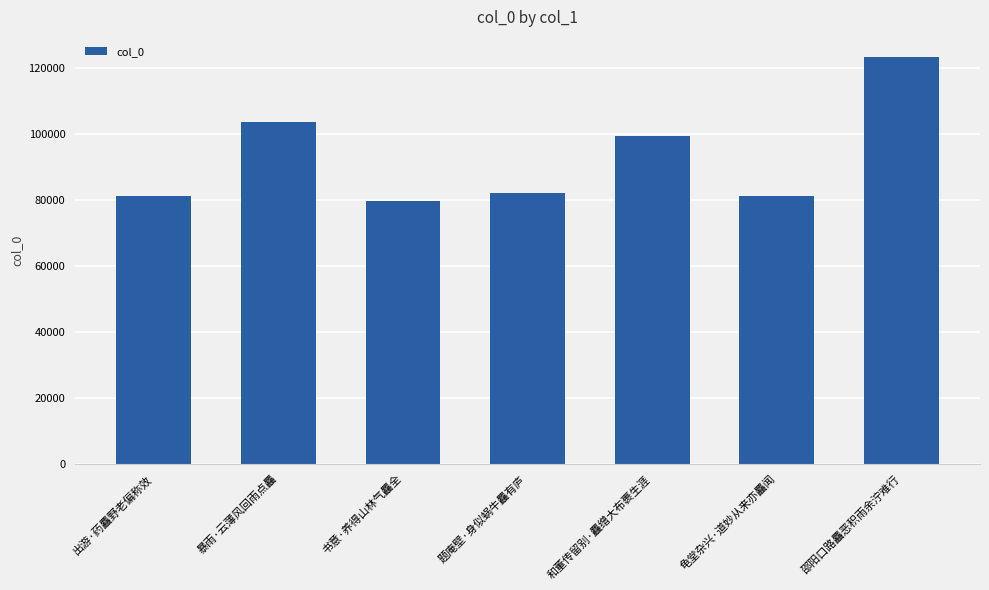

What is the label of the 4th bar from the left?

题庵壁·身似蜗牛麤有庐